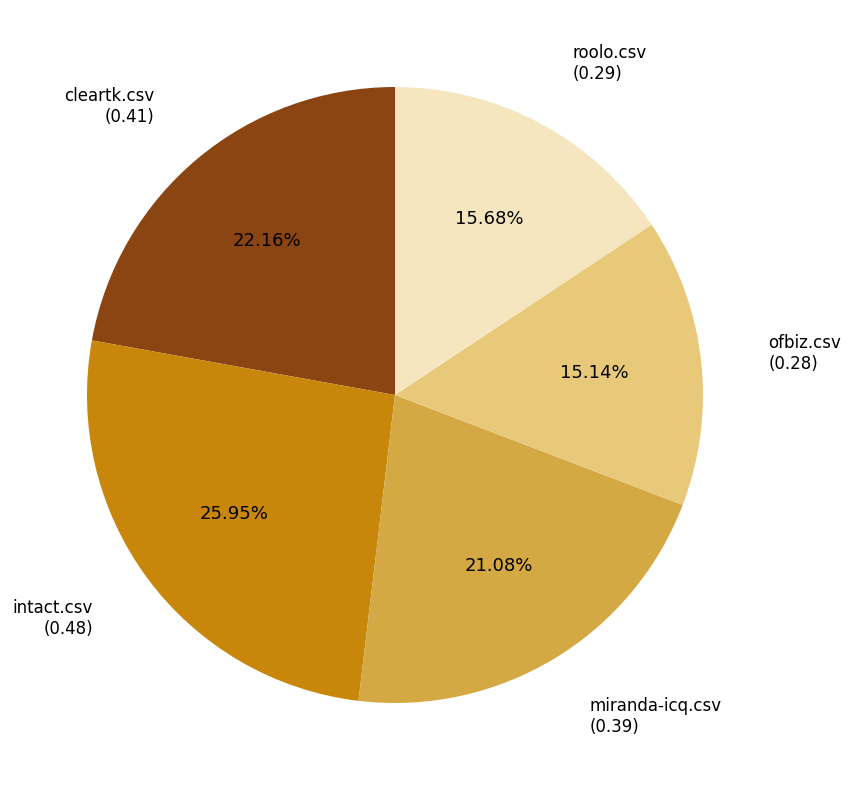

Is there a majority slice in this chart?

No